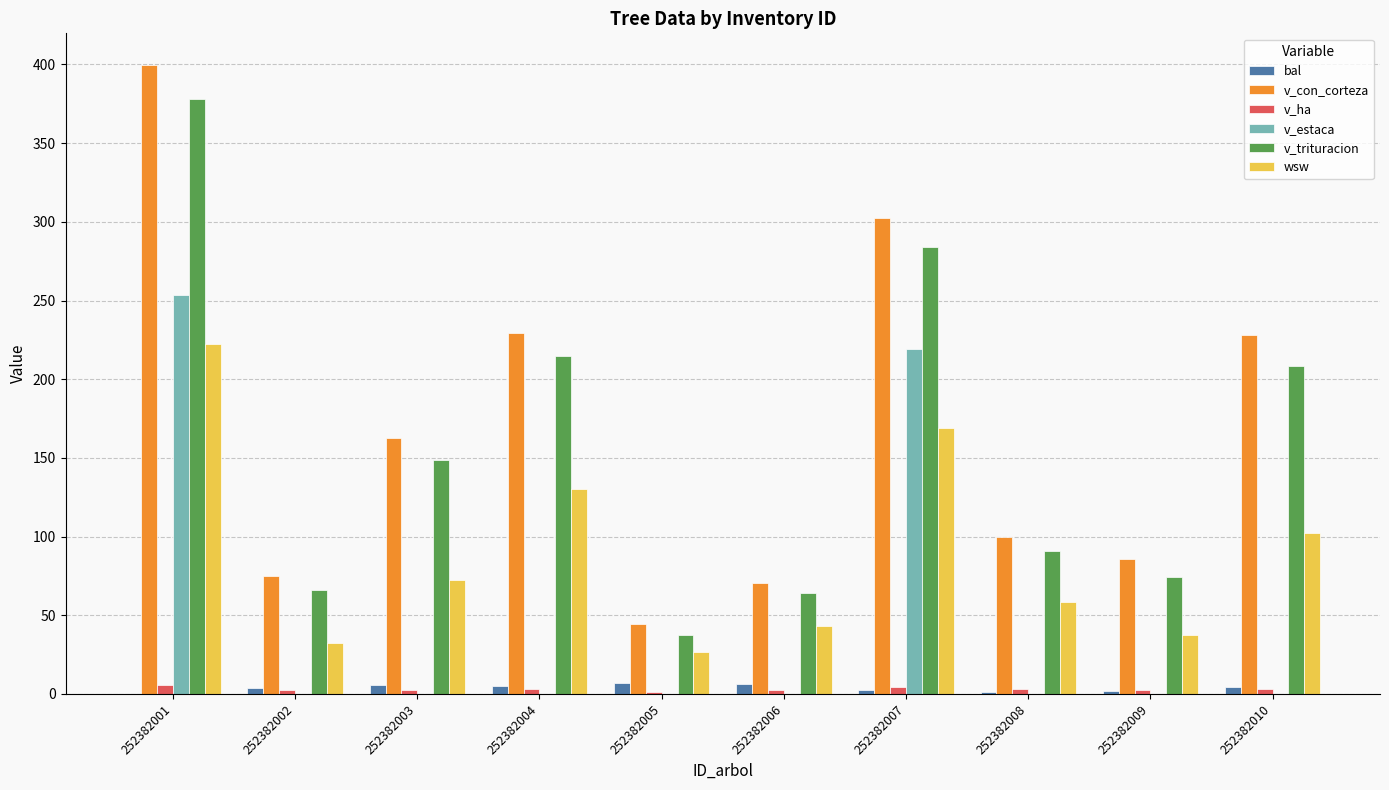

What is the sum of the wsw values at 252382010 and 252382007?

271.3